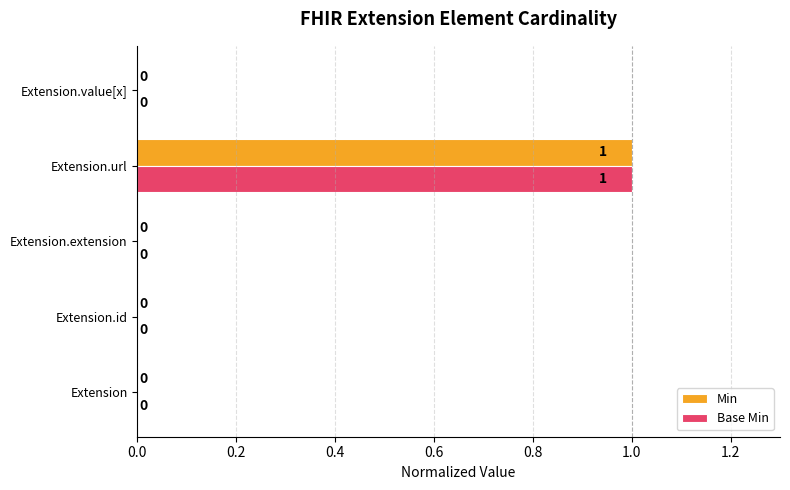

Is it true that Base Min equals 1 at Extension.value[x]?

False